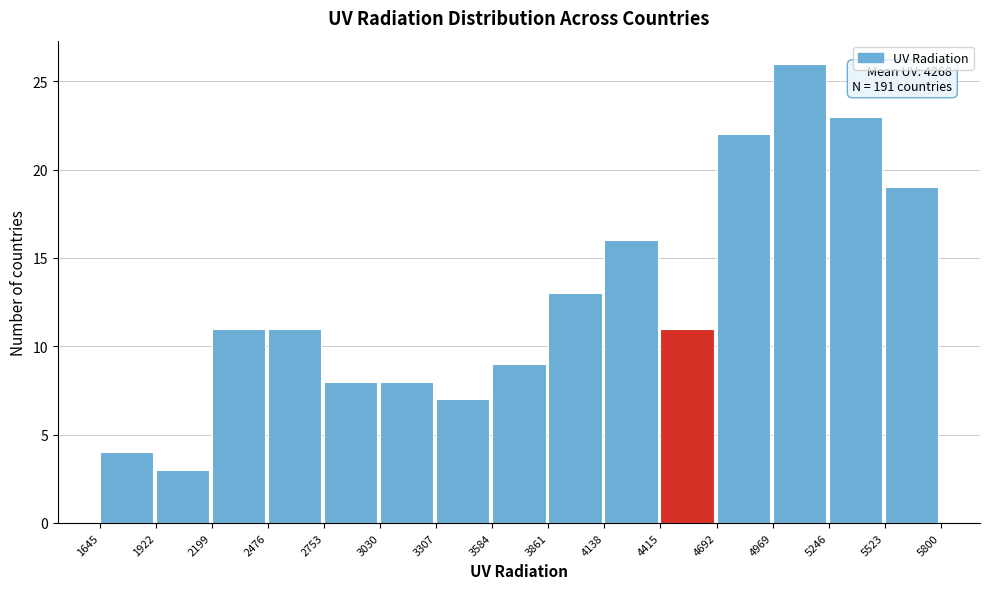

Over which range of the x-axis is the bar tallest?

4969 to 5246